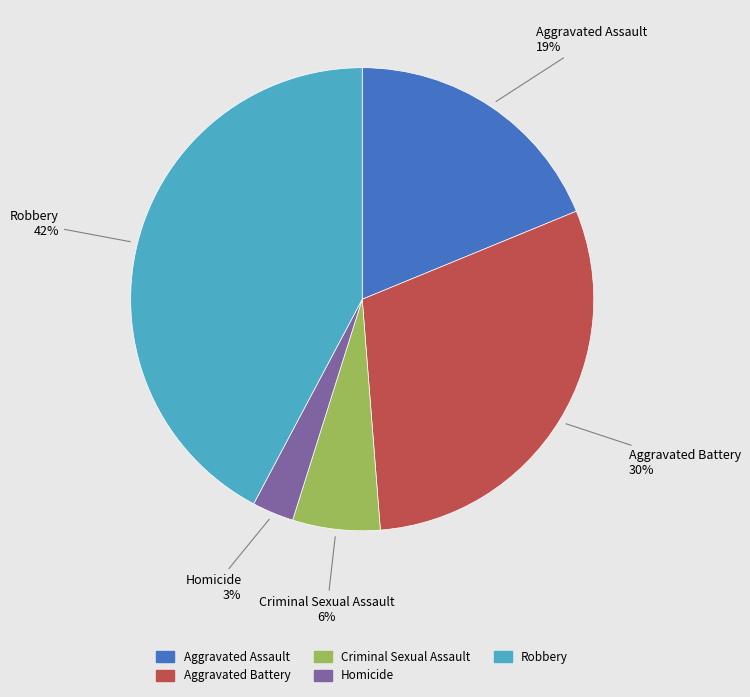

Which slice is the largest?

Robbery